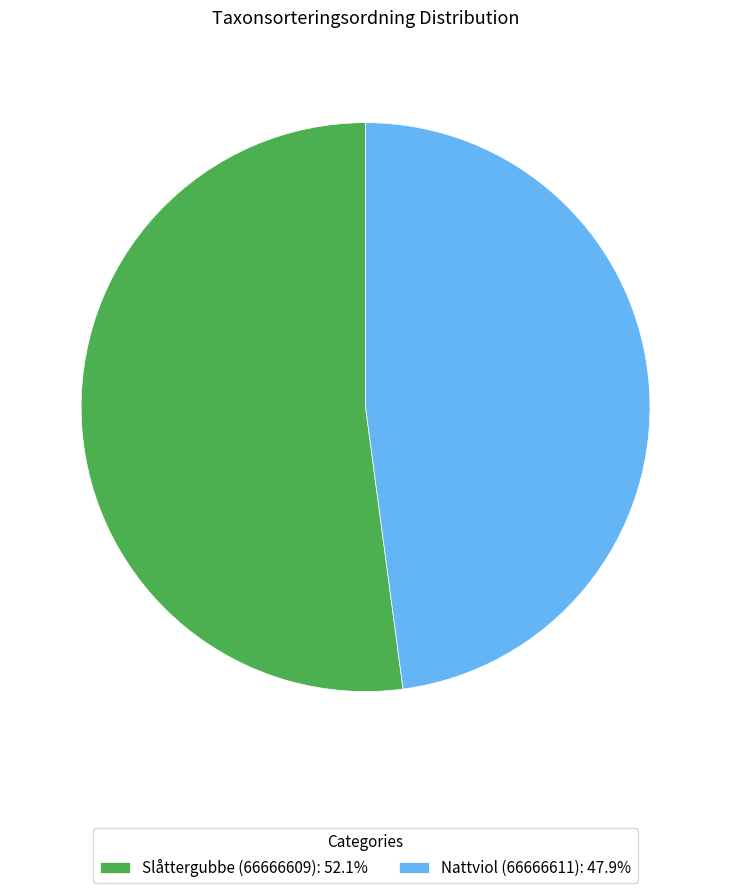

What is the majority slice?

Slåttergubbe (66666609)